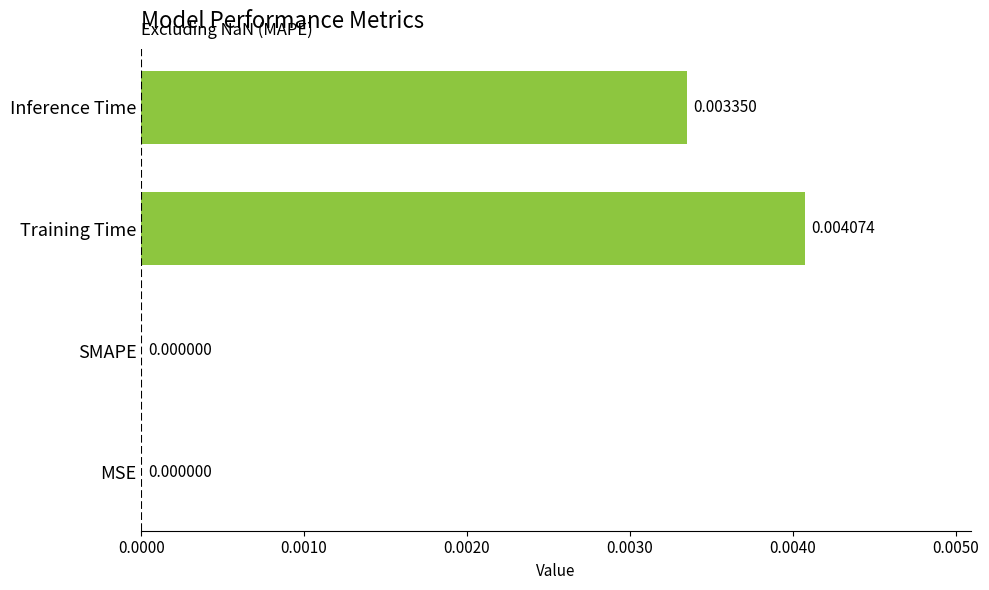

Between SMAPE and Inference Time, which is larger?

Inference Time